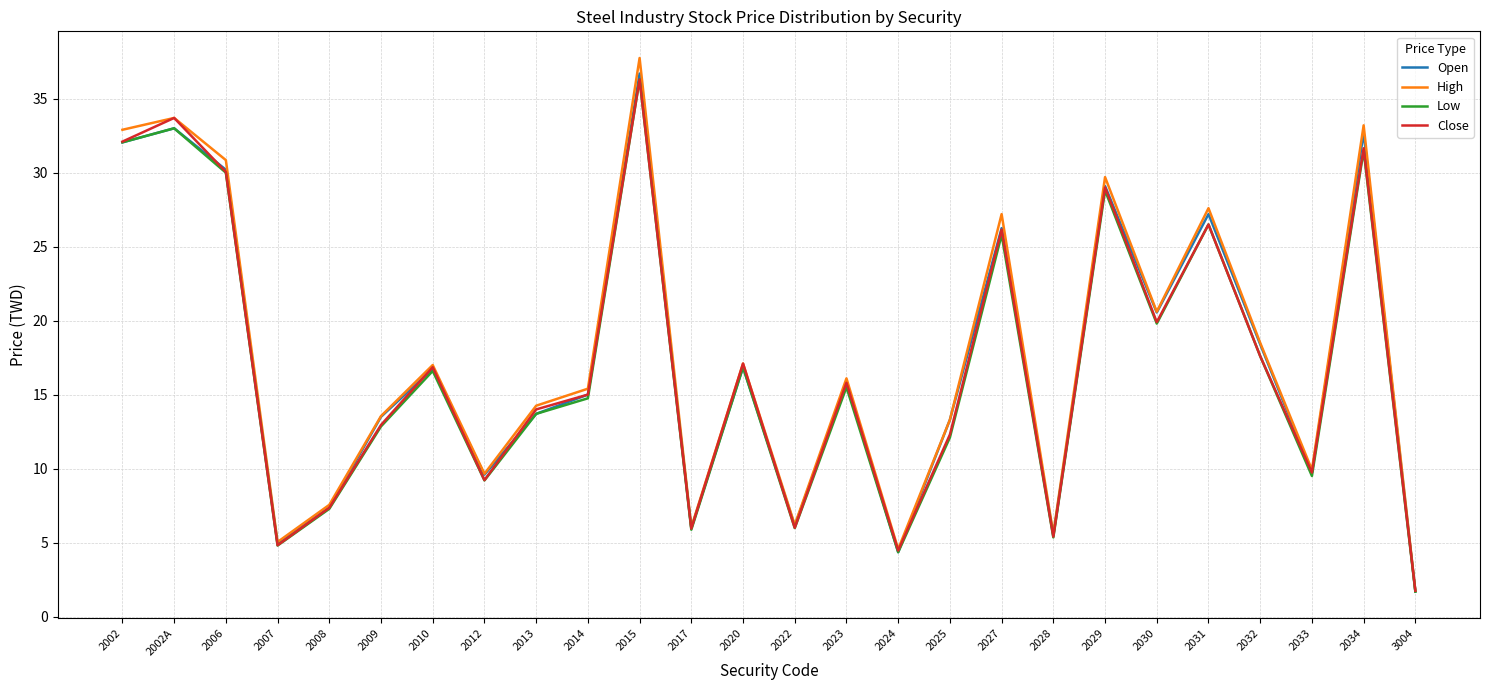

At which category does Close reach its first local peak?

2002A